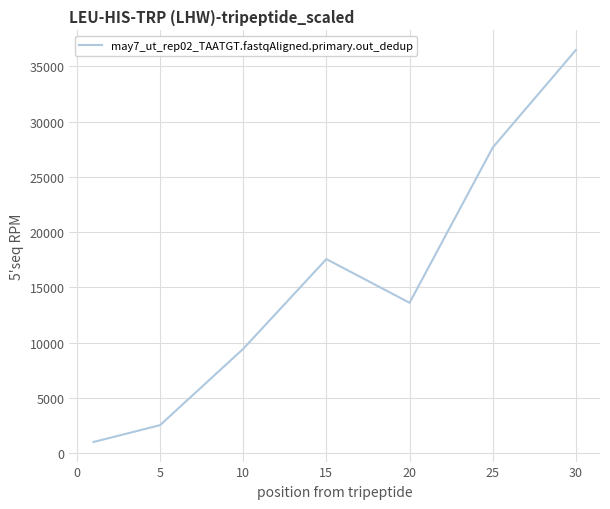

What is the difference between the second highest and second lowest values?

25143